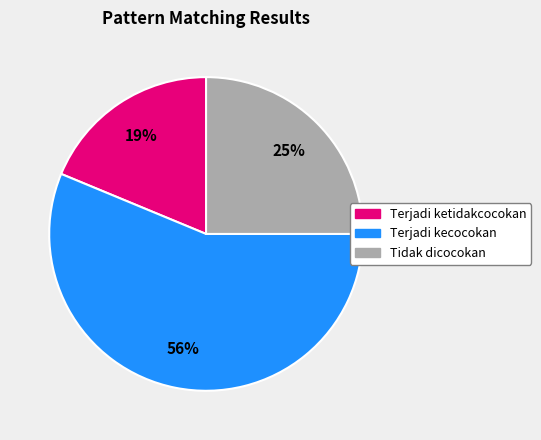

To the nearest percent, what is the average slice percentage?

33%